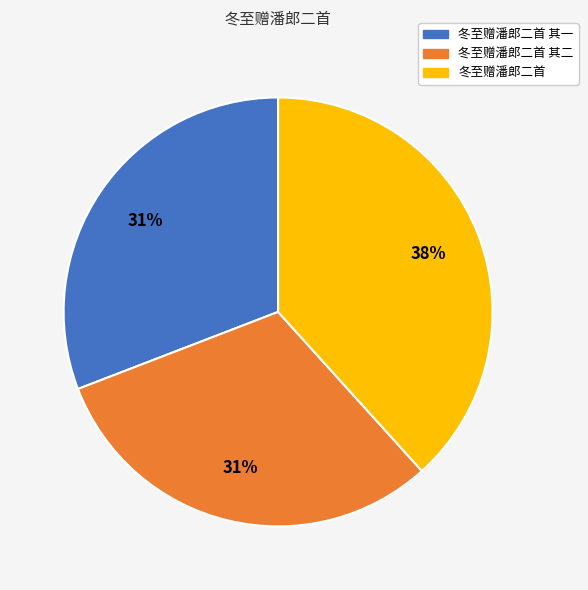

To the nearest percent, what is the difference between the largest and smallest slice percentages?

7%